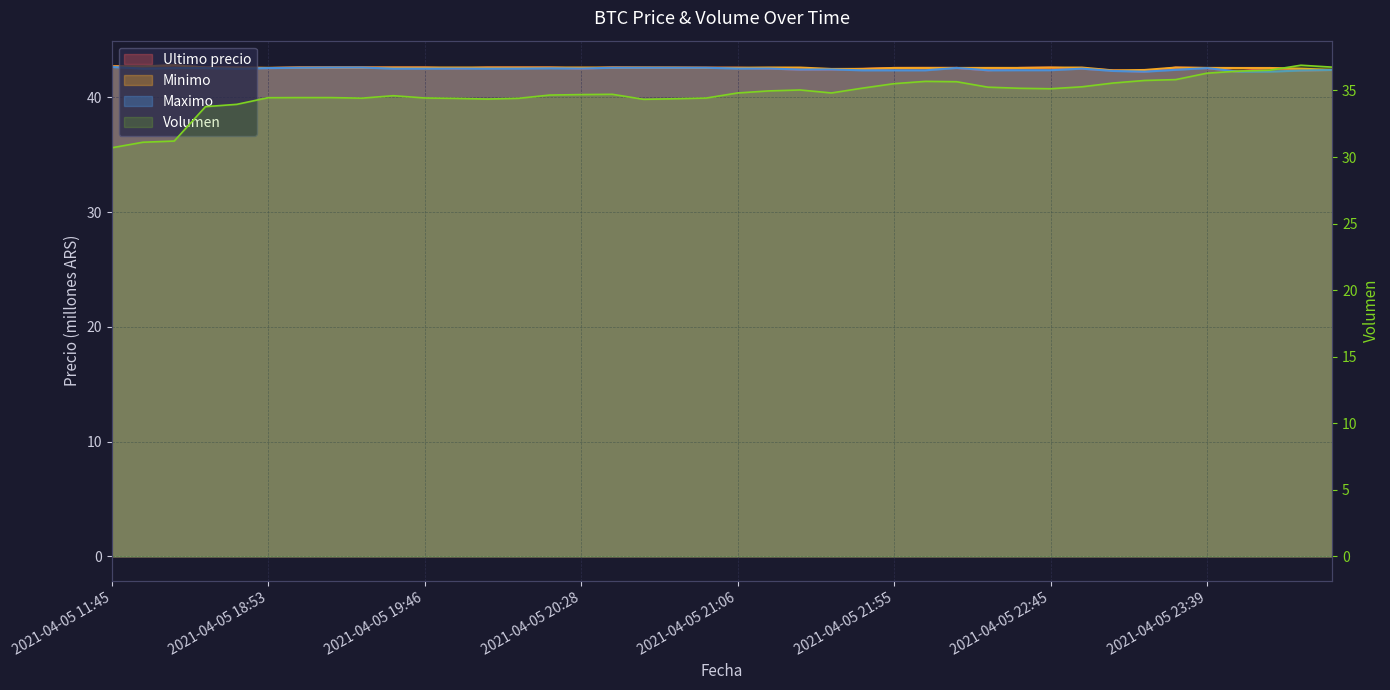

Is it true that Minimo equals 66.5 at 2021-04-05 18:21?

False